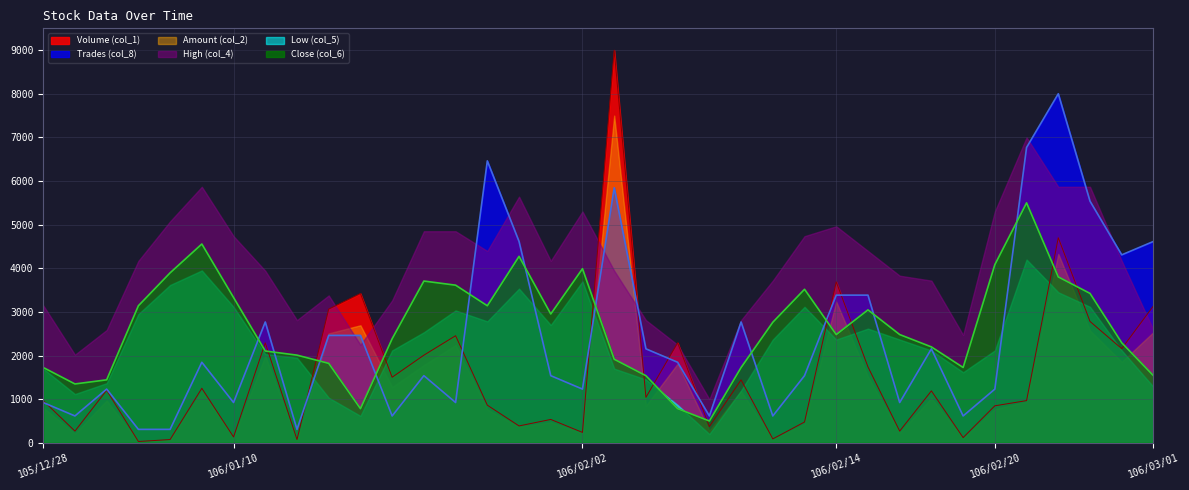

What value does the Close (col_6) series have at 106/01/16?

783.0